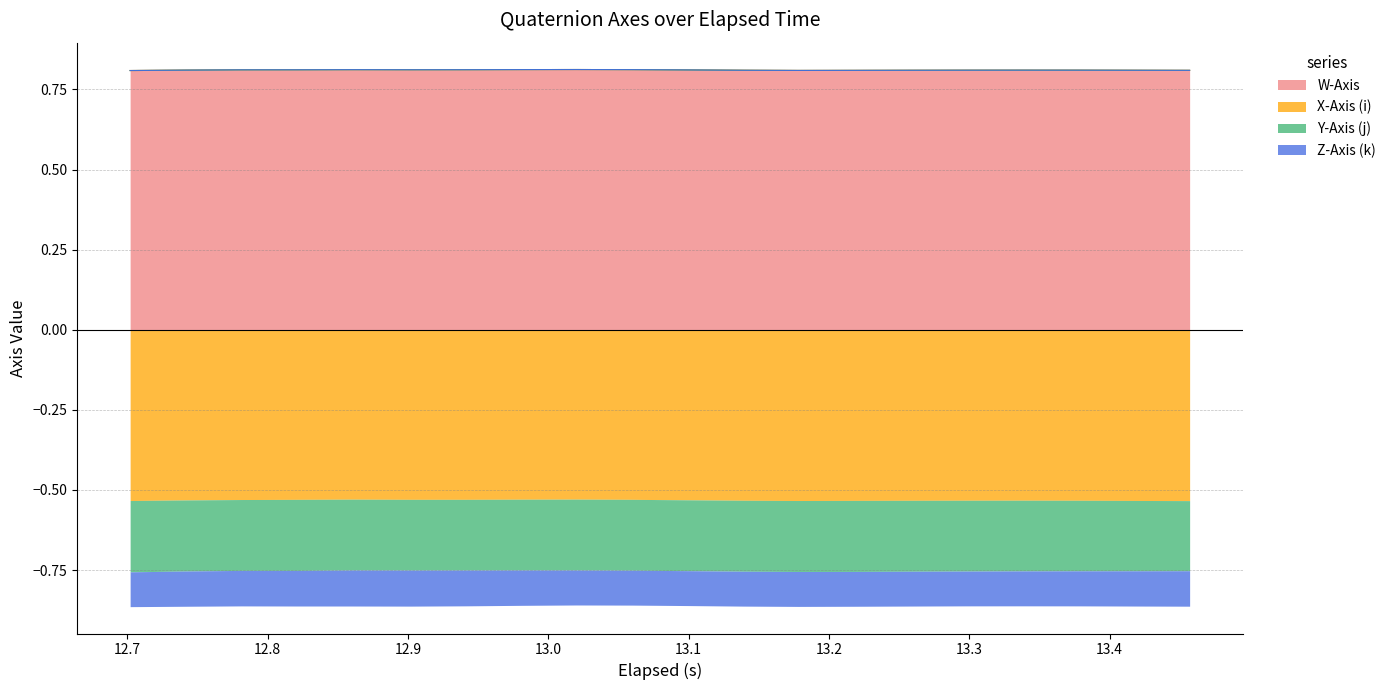

What are all the series names shown in the legend?

W-Axis, X-Axis (i), Y-Axis (j), Z-Axis (k)